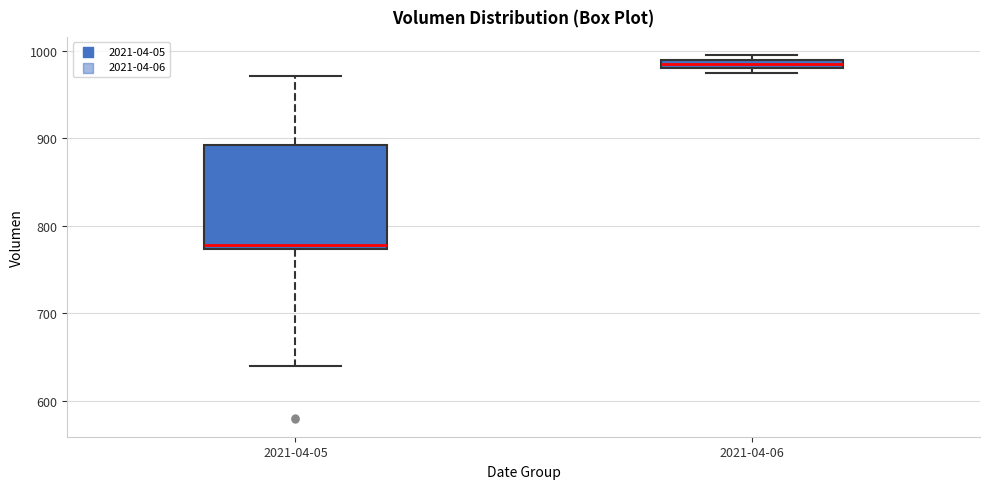

Which box has the lowest median line?

2021-04-05